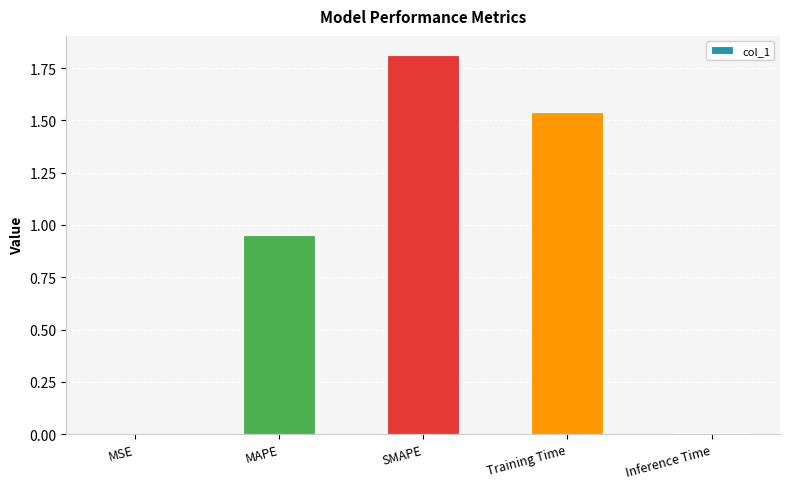

Which label corresponds to the largest value in the chart?

SMAPE